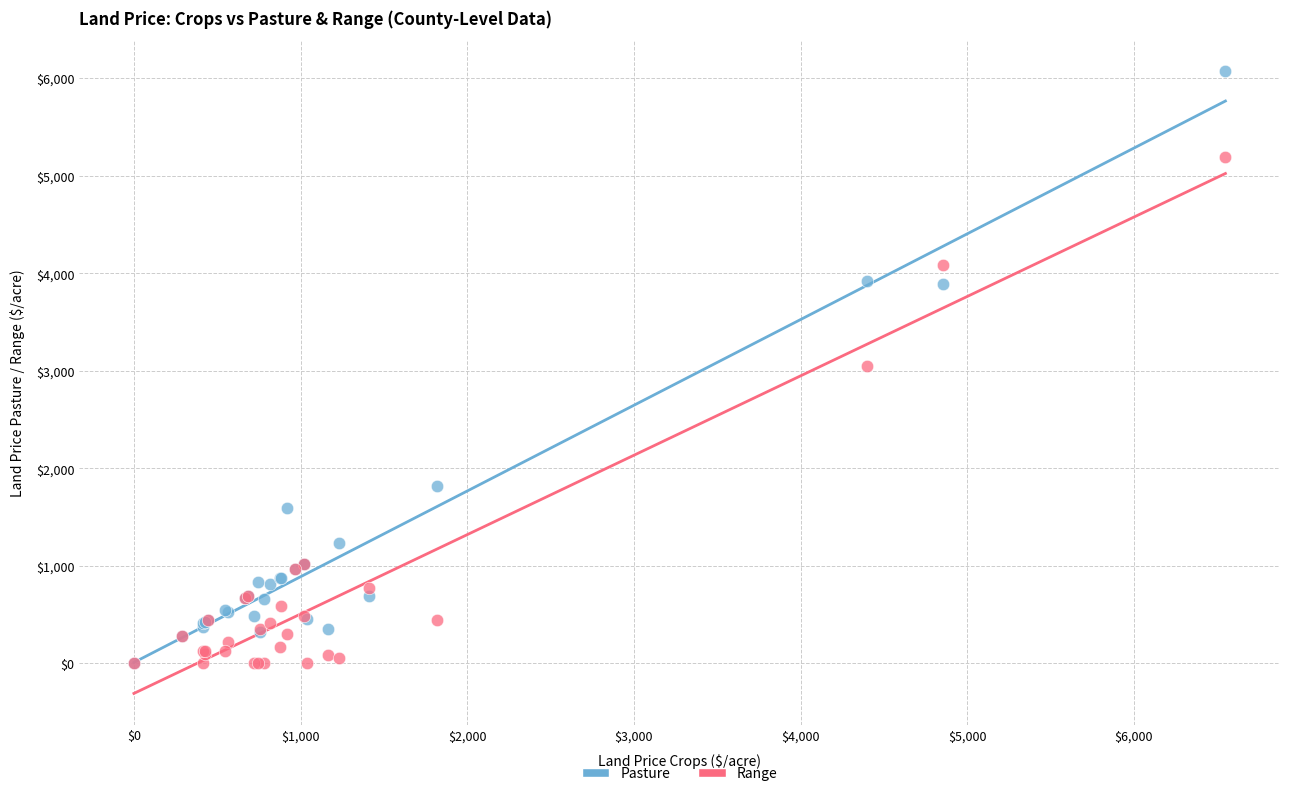

In the Range series, what Y value is closest to 2595?

3047